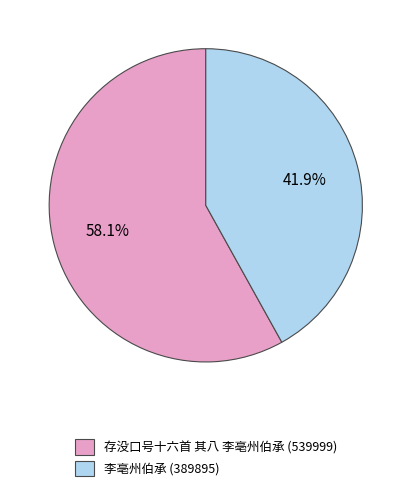

How many slices are in this pie chart?

2